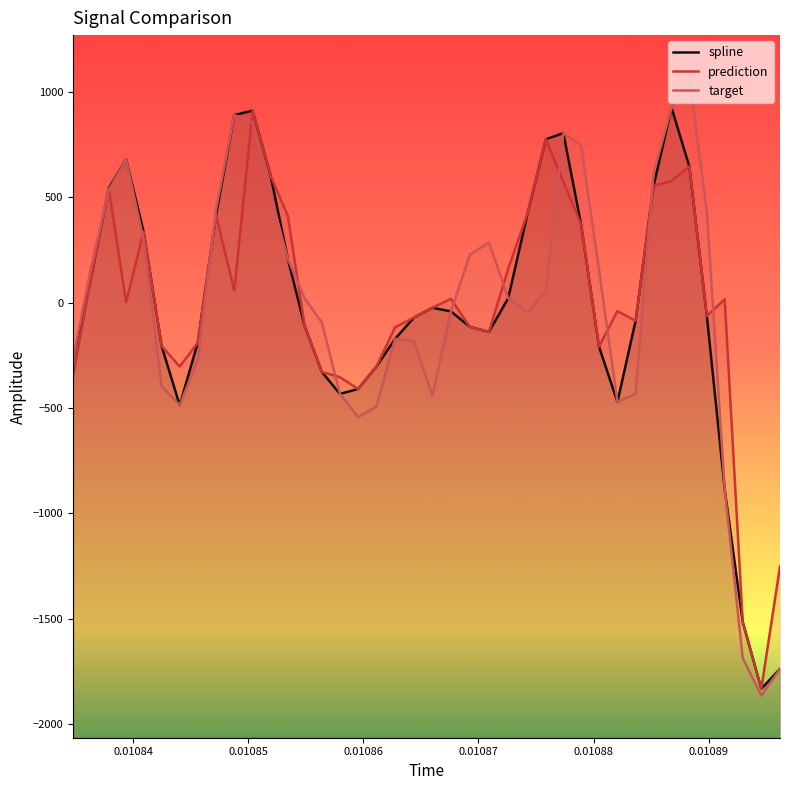

Reading left to right, transcribe all the data shown in this chart.

spline: -265.3	120.1	543.1	679.3	337.0	-205.6	-487.0	-190.2	415.6	890.2	911.0	602.6	208.9	-110.0	-328.8	-433.1	-409.7	-303.4	-171.8	-70.8	-24.3	-41.5	-114.5	-139.0	21.5	426.9	775.3	804.4	372.4	-208.6	-471.4	-86.1	553.8	924.7	647.1	-63.5	-884.5	-1515.1	-1832.5	-1737.7
prediction: -350.8	120.1	543.1	2.5	337.0	-205.6	-303.3	-190.2	415.6	57.0	911.0	602.6	412.1	-110.0	-328.8	-353.6	-409.7	-303.4	-116.5	-70.8	-24.3	18.3	-114.5	-139.0	162.2	426.9	775.3	573.1	372.4	-208.6	-40.0	-86.1	553.8	577.7	647.1	-63.5	15.9	-1515.1	-1832.5	-1251.6
target: -265.3	167.7	534.6	679.3	298.2	-396.7	-487.0	-268.5	442.7	890.2	855.2	512.4	208.9	20.6	-93.7	-433.1	-543.1	-493.1	-171.8	-183.7	-440.6	-41.5	227.3	285.9	21.5	-46.8	59.7	804.4	748.2	158.0	-471.4	-432.8	614.1	924.7	1069.5	431.7	-884.5	-1686.6	-1864.5	-1737.7